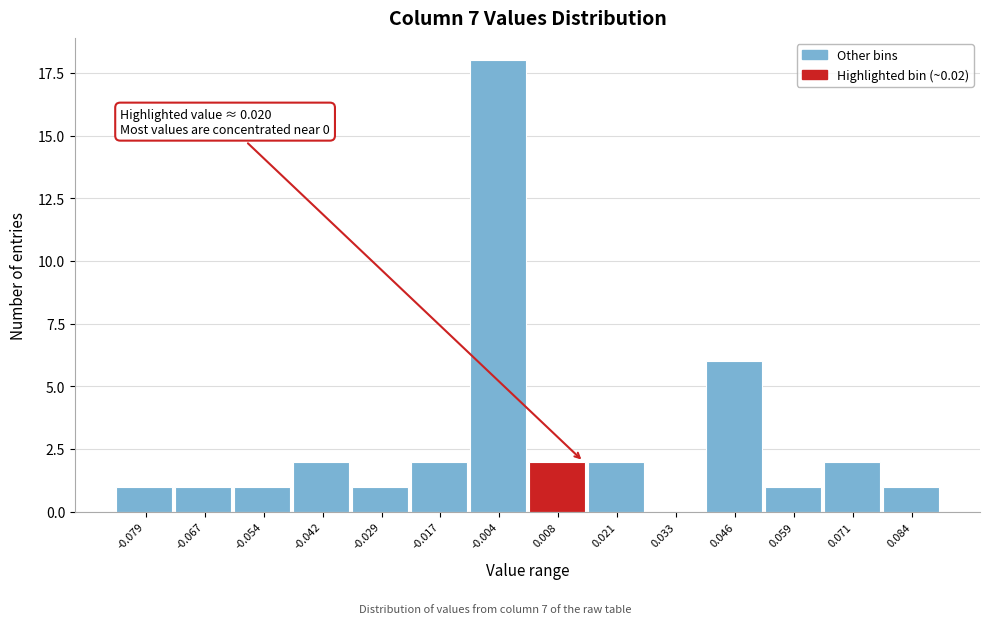

Reading left to right, extract all data points from this chart.

-0.079=1	-0.067=1	-0.054=1	-0.042=2	-0.029=1	-0.017=2	-0.004=18	0.008=2	0.021=2	0.033=0	0.046=6	0.059=1	0.071=2	0.084=1